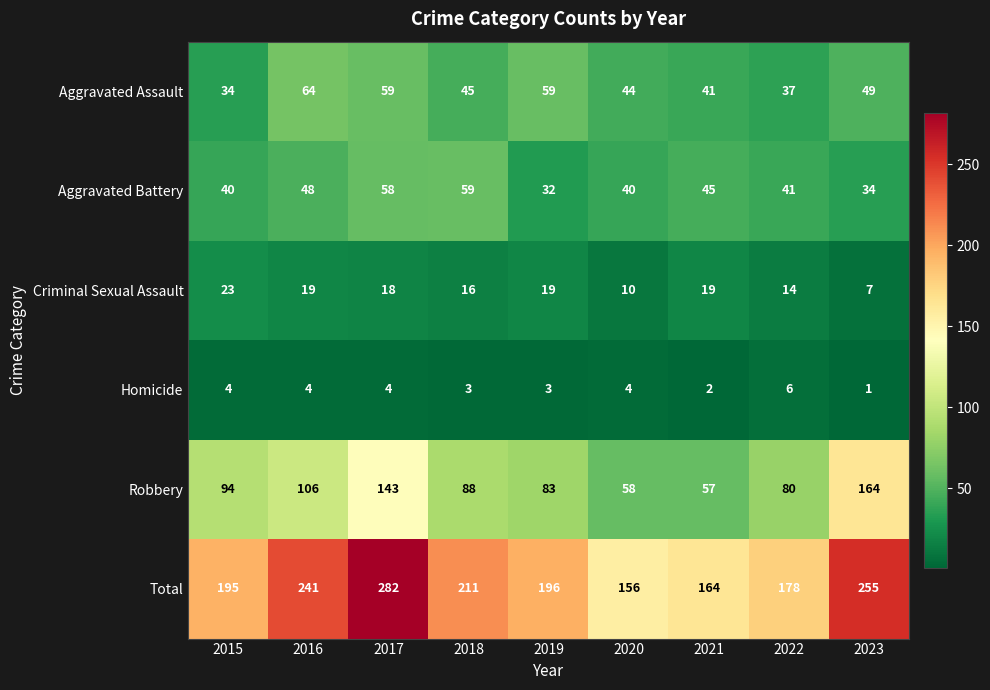

The value of Criminal Sexual Assault at 2022 is 14. True or false?

True